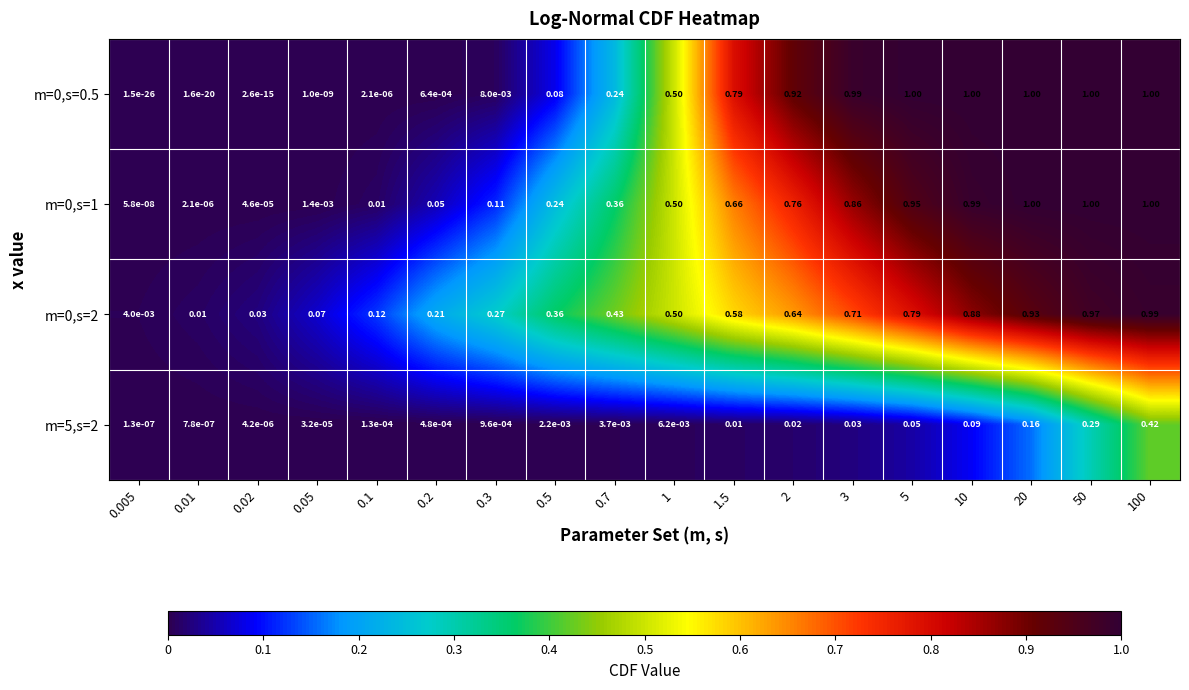

How many categories are shown in the chart?

18